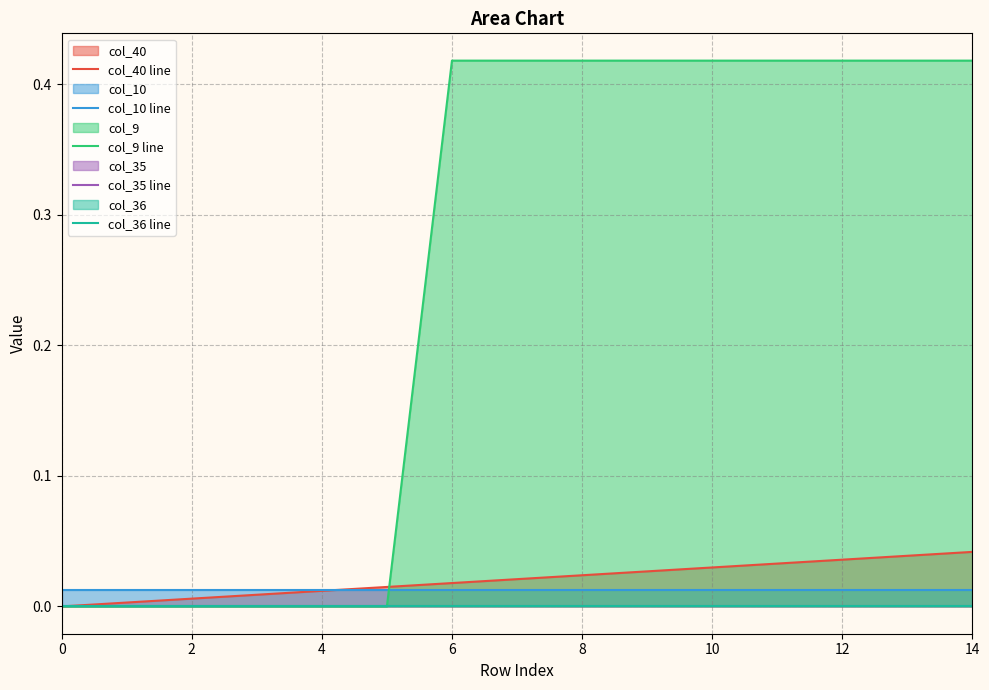

True or false: col_40 line and col_36 line intersect in this chart.

False